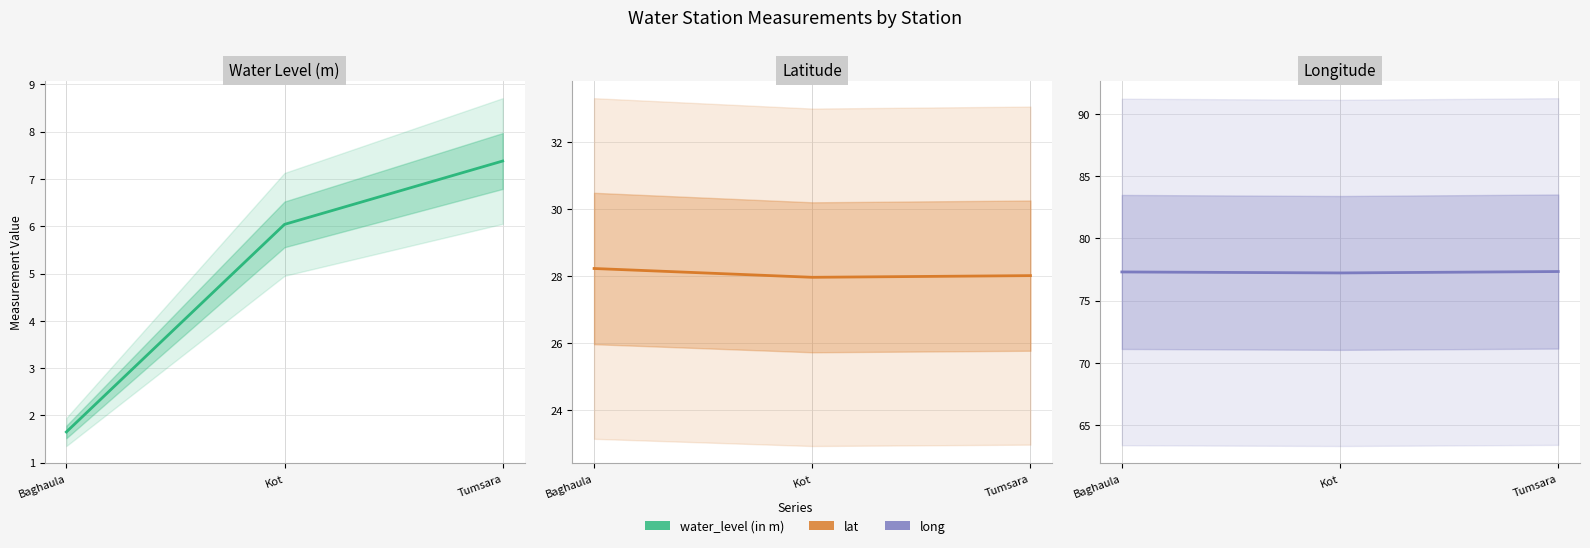

Rank the series by their maximum value, from highest to lowest.

long, lat, water_level (in m)